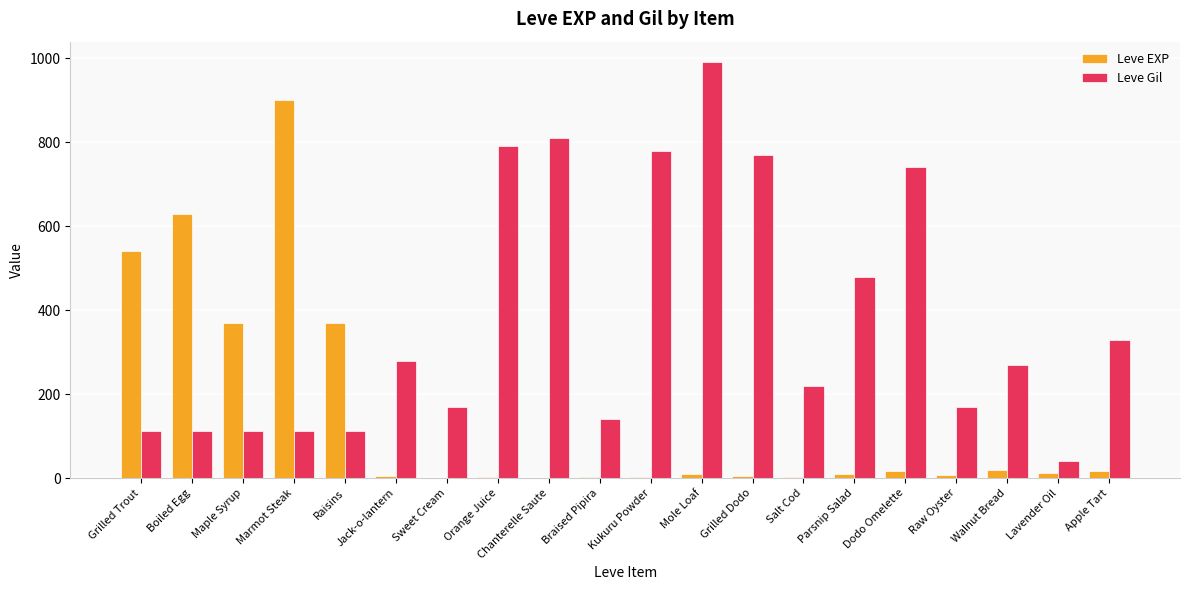

The Leve Gil series shows 143 at Salt Cod. True or false?

False